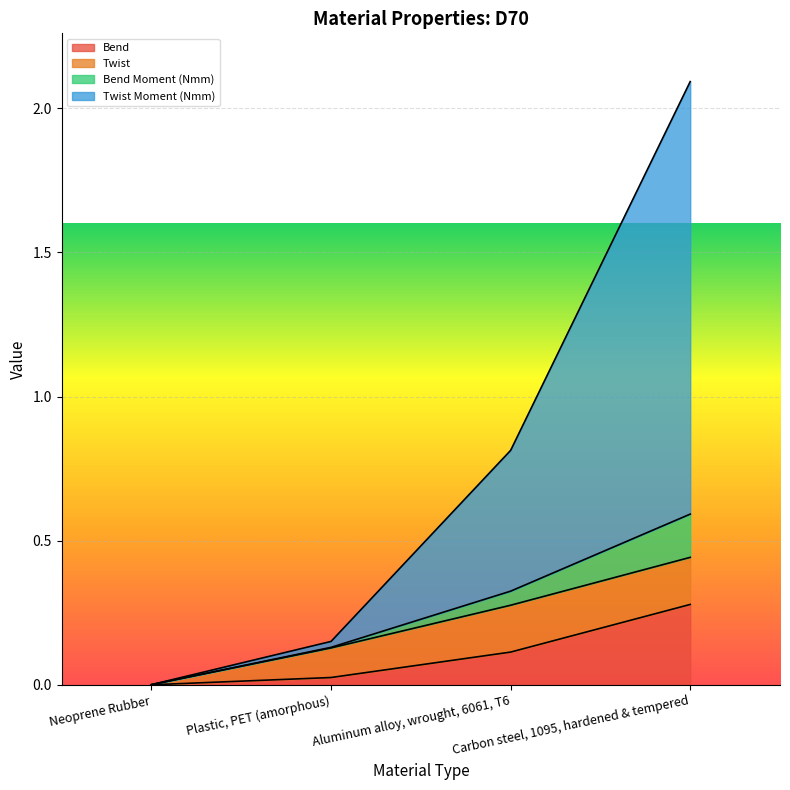

At which label does Bend reach its peak?

Carbon steel, 1095, hardened & tempered